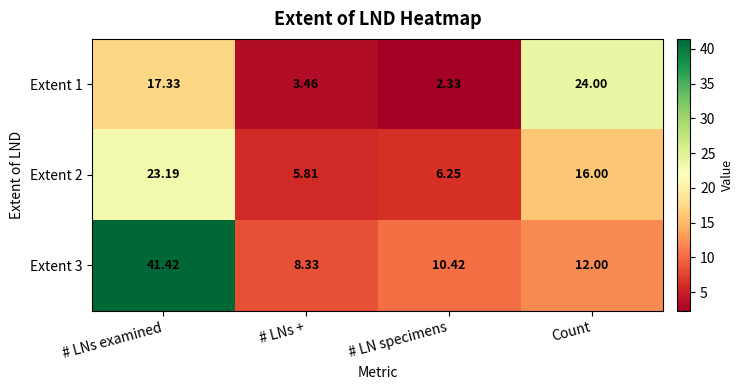

At which category is the sum across all series the highest?

# LNs examined